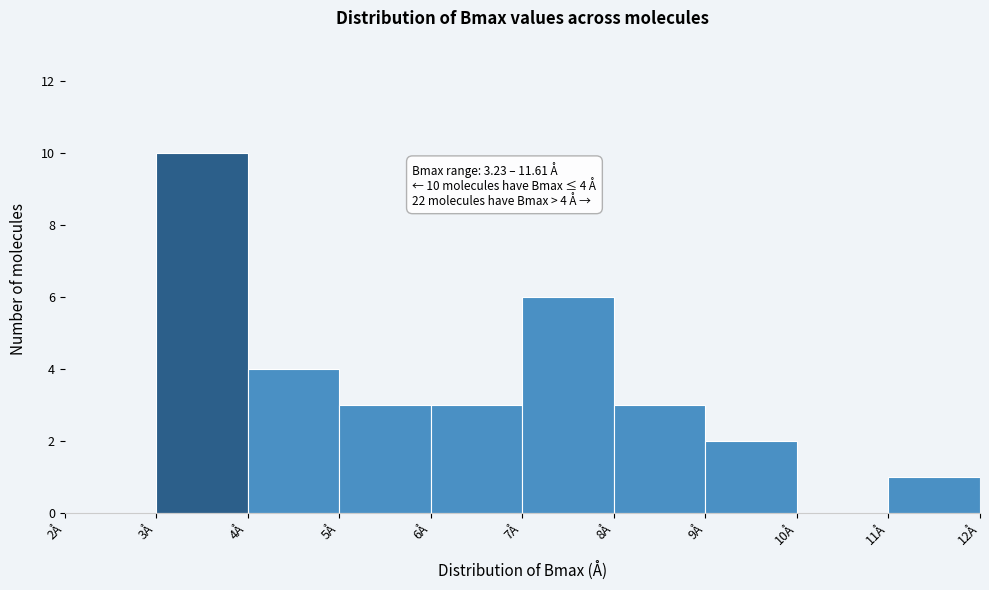

Which range on the x-axis has the tallest bar?

3 to 4